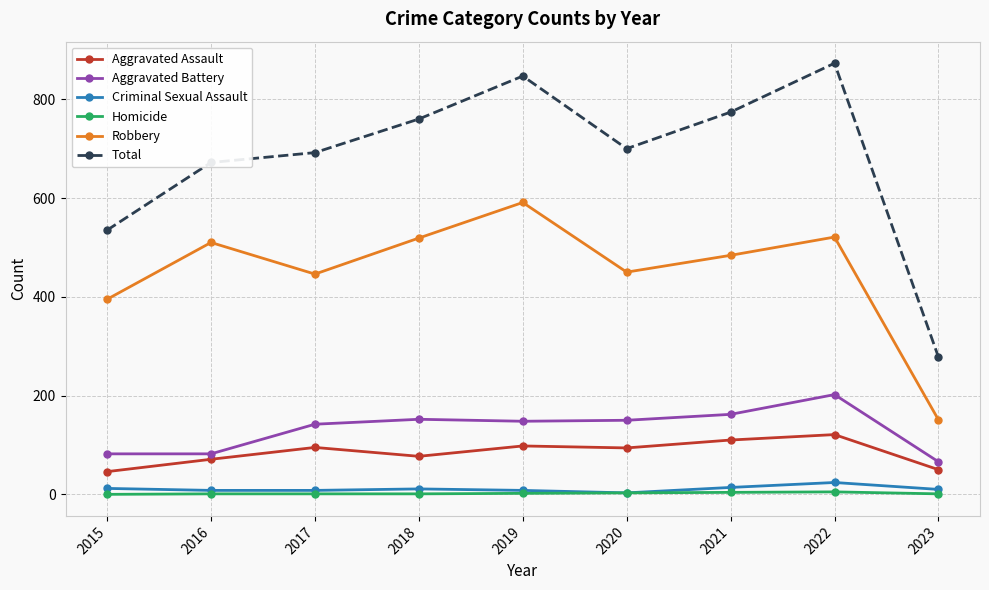

At which category is the sum across all series the highest?

2022